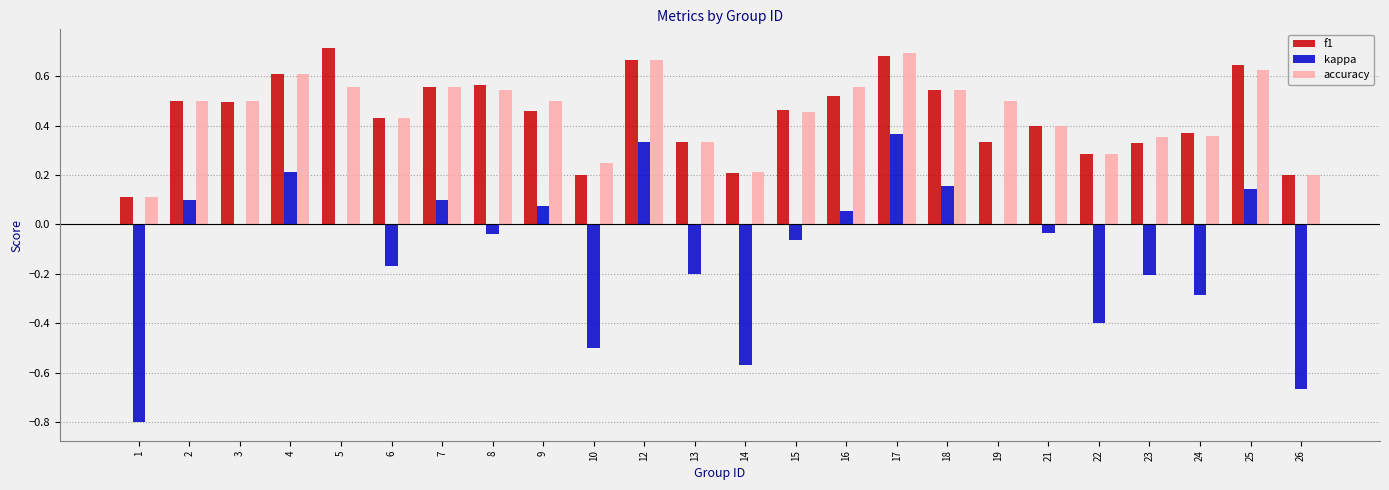

What is the sum of the f1 values at 19 and 7?

0.9